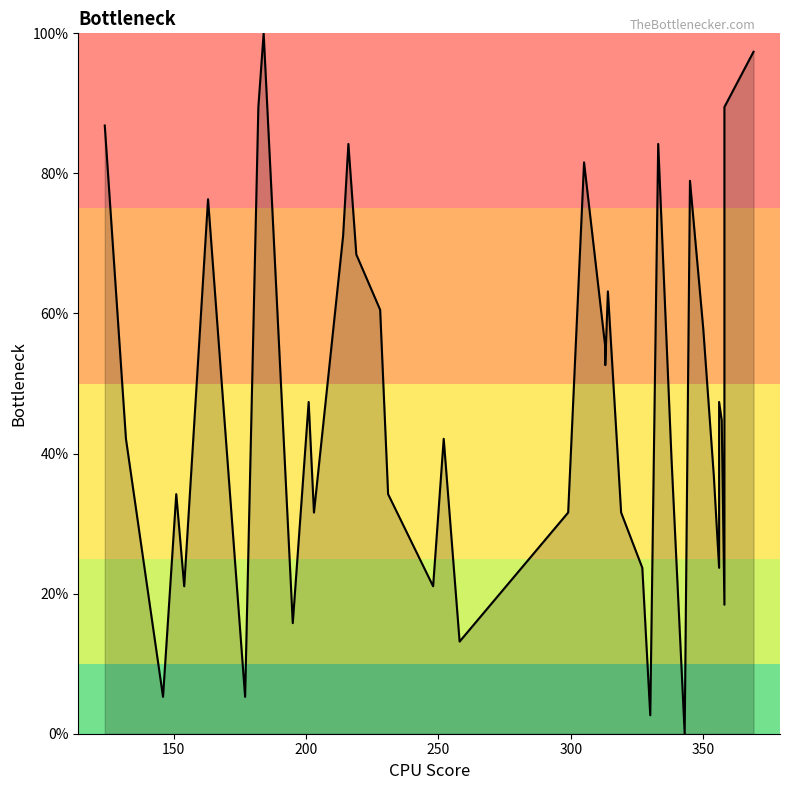

Reading left to right, transcribe all the data shown in this chart.

86.8	42.1	5.3	34.2	21.1	76.3	5.3	89.5	100.0	15.8	47.4	31.6	71.1	84.2	68.4	60.5	34.2	21.1	42.1	13.2	31.6	81.6	55.3	52.6	63.2	31.6	23.7	2.6	84.2	39.5	0.0	78.9	57.9	36.8	23.7	47.4	44.7	18.4	89.5	97.4